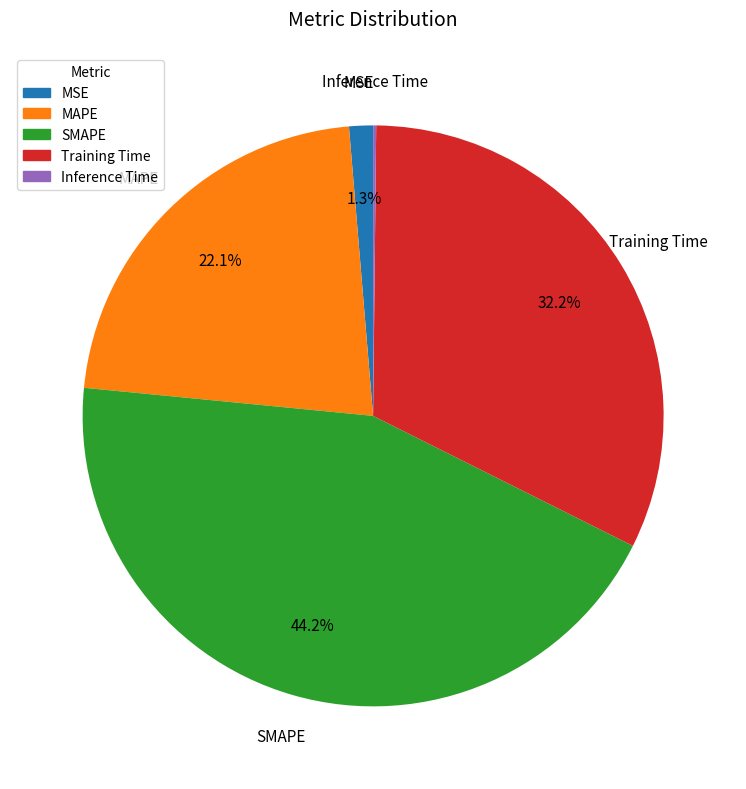

What is the largest slice in the pie chart?

SMAPE